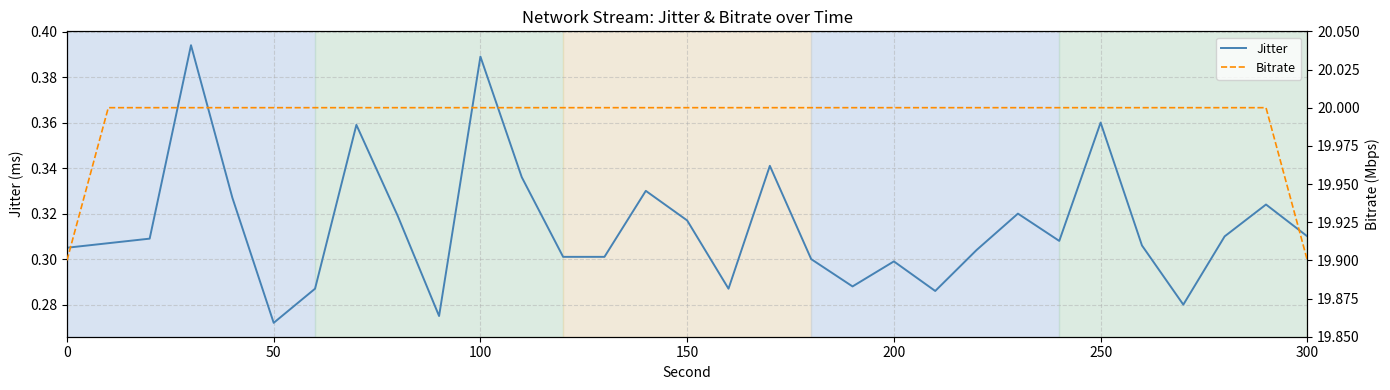

True or false: Bitrate and Jitter cross at least once.

False